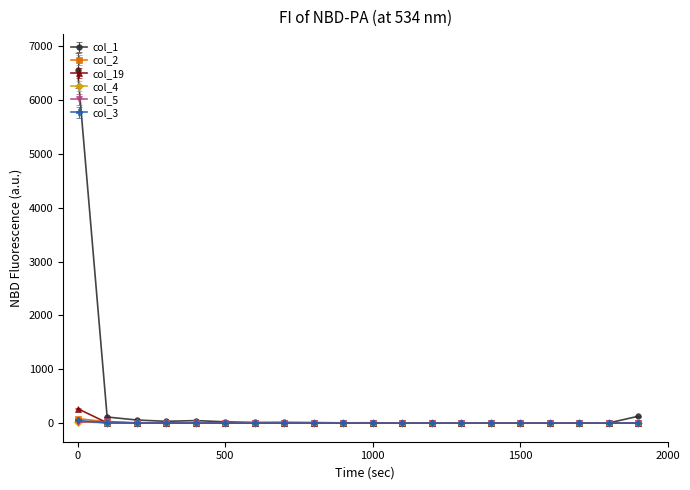

What is the minimum value for col_19?

0